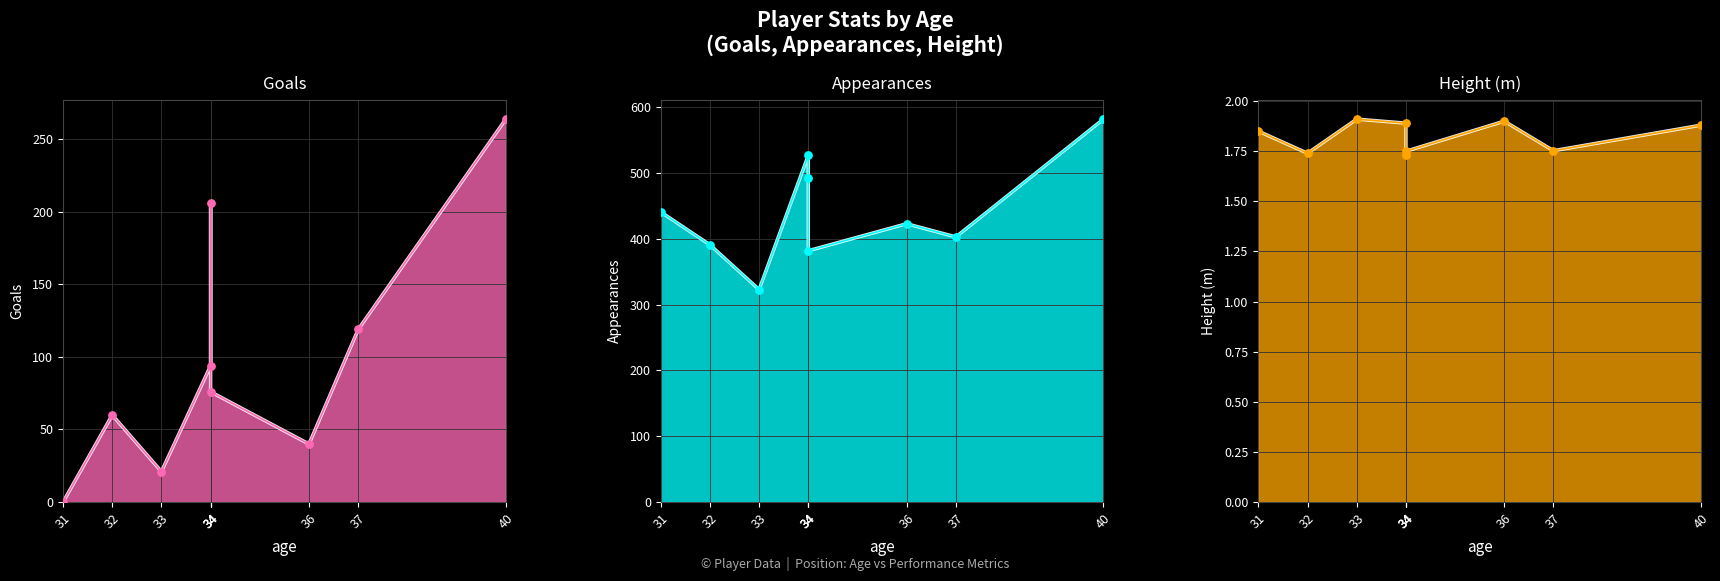

Which series reaches the minimum Y coordinate?

Goals line